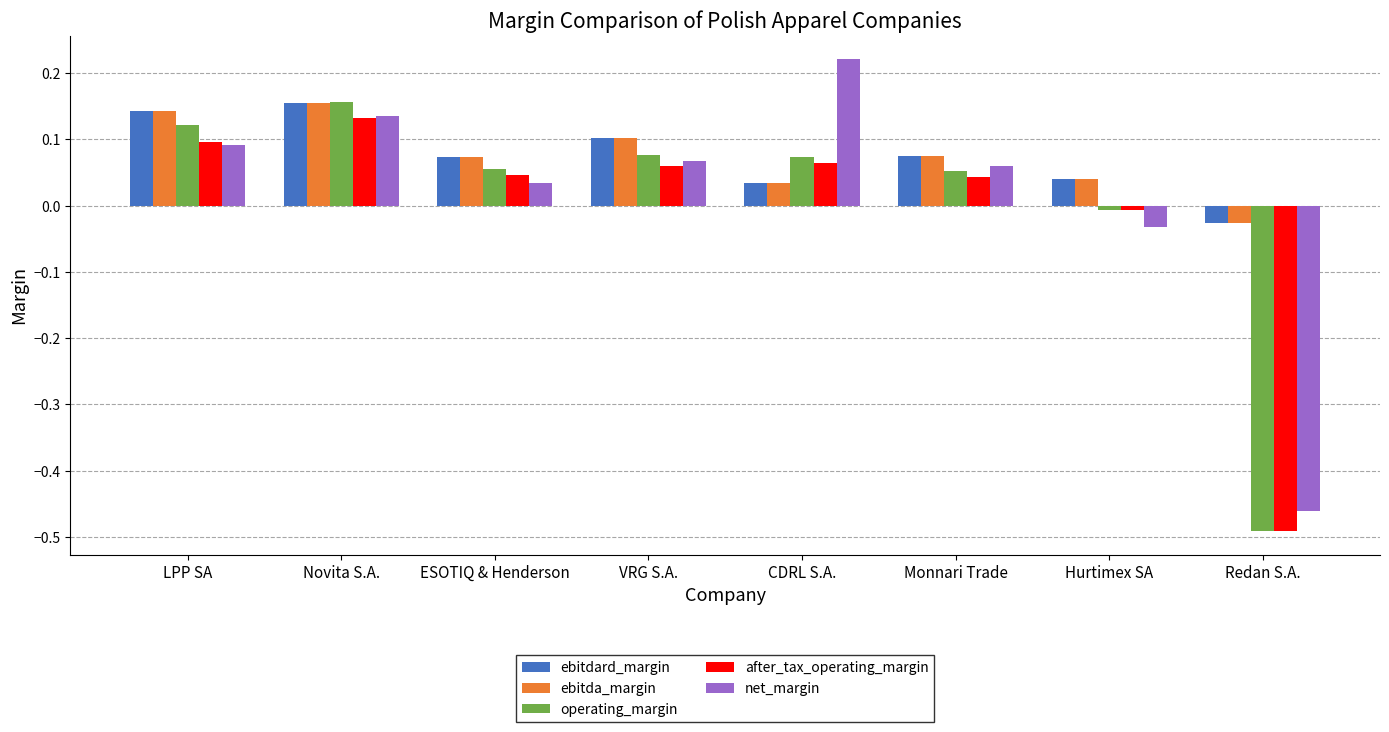

Rank the categories by net_margin value from lowest to highest.

Redan S.A., Hurtimex SA, ESOTIQ & Henderson, Monnari Trade, VRG S.A., LPP SA, Novita S.A., CDRL S.A.